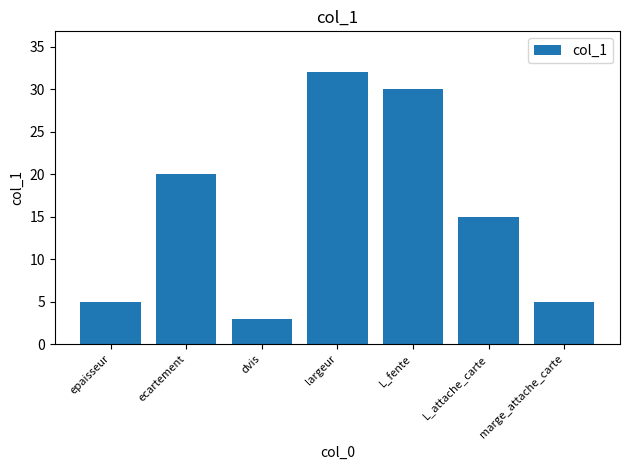

What is the label of the 2nd bar from the right?

L_attache_carte